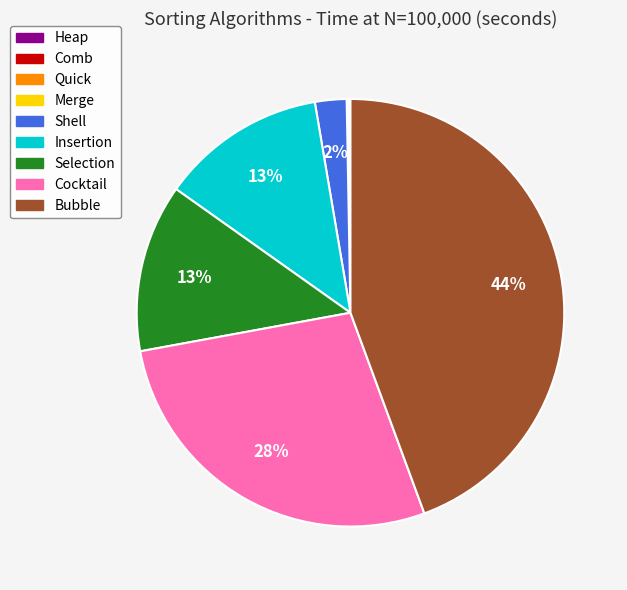

Between Shell and Selection, which is larger?

Selection